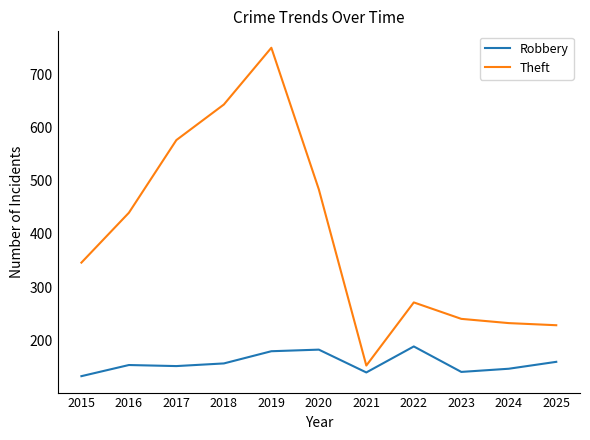

What is the approximate value of Theft at 2016, to the nearest 50?

450